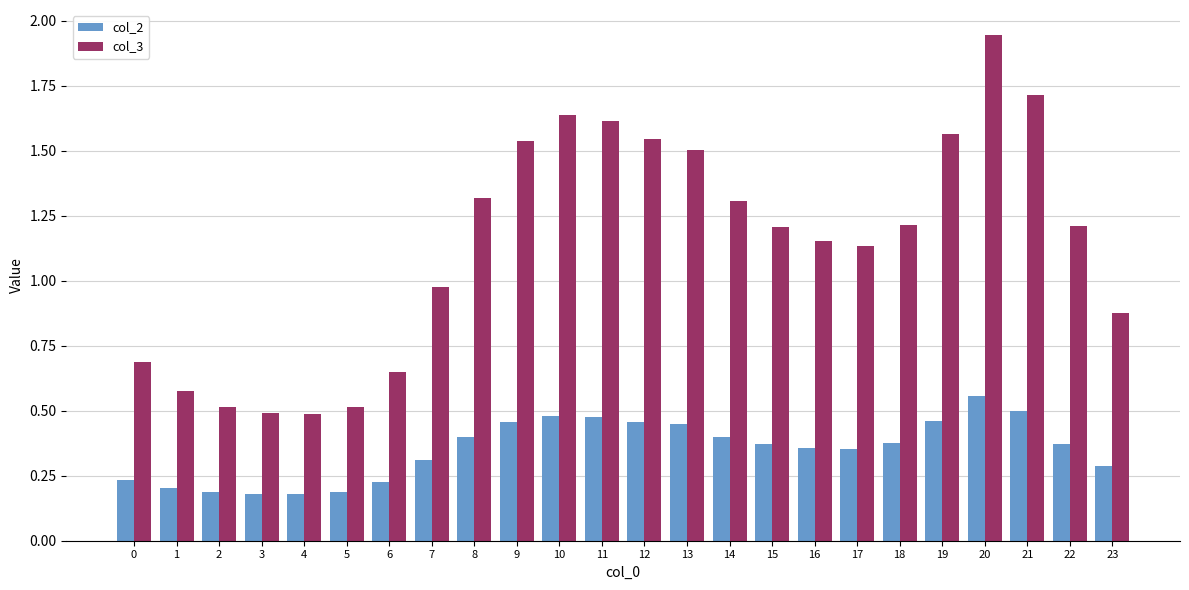

Which series changed the most between 4 and 17?

col_3